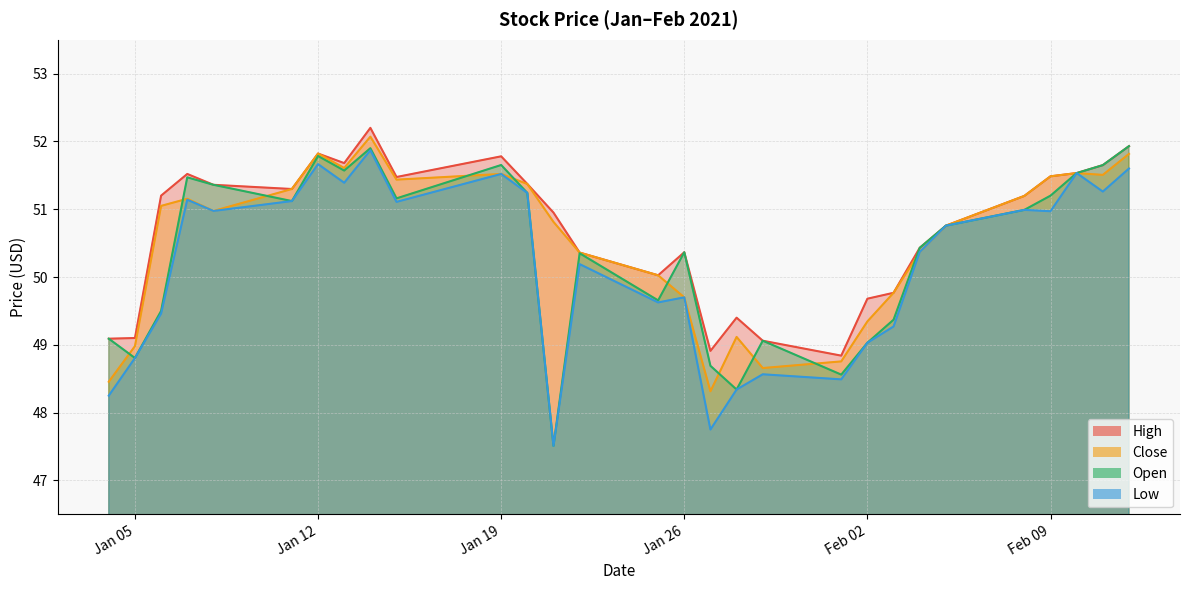

True or false: Close and Low intersect in this chart.

False